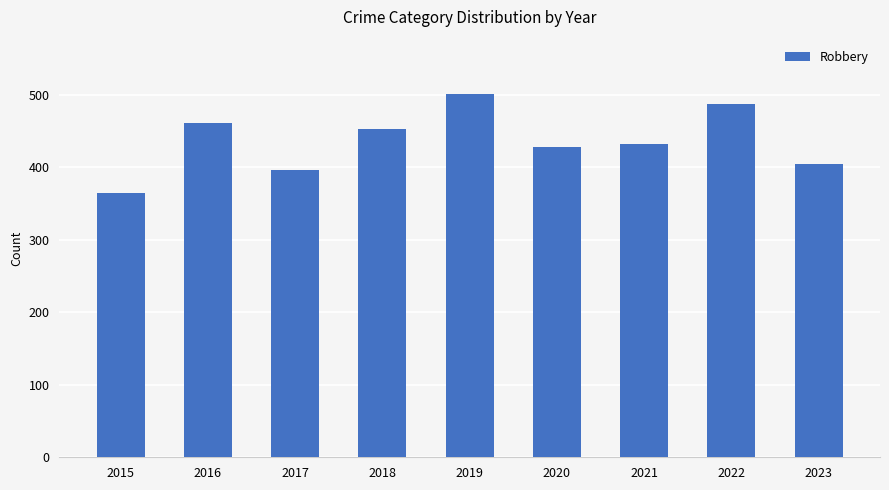

Which category has the highest value across all series?

2019